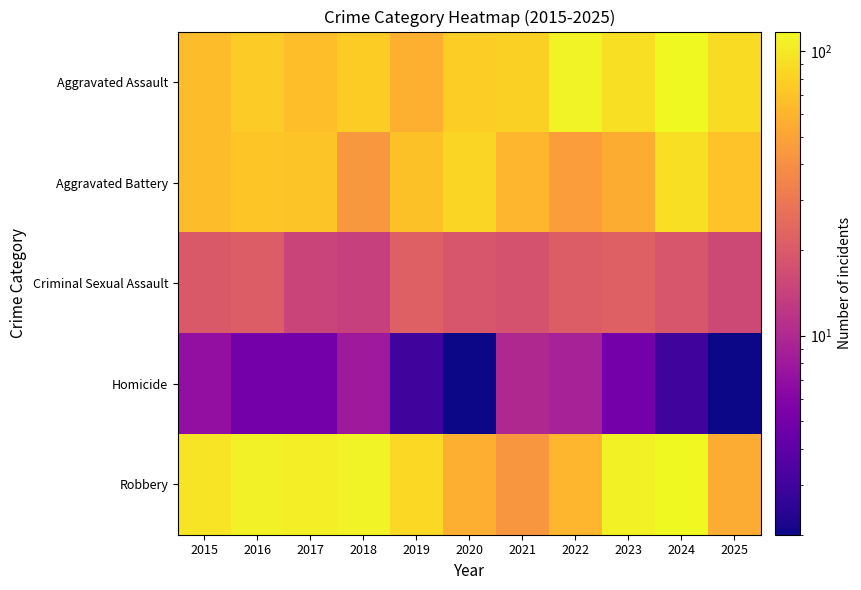

What is the total value across all series at 2019?

238